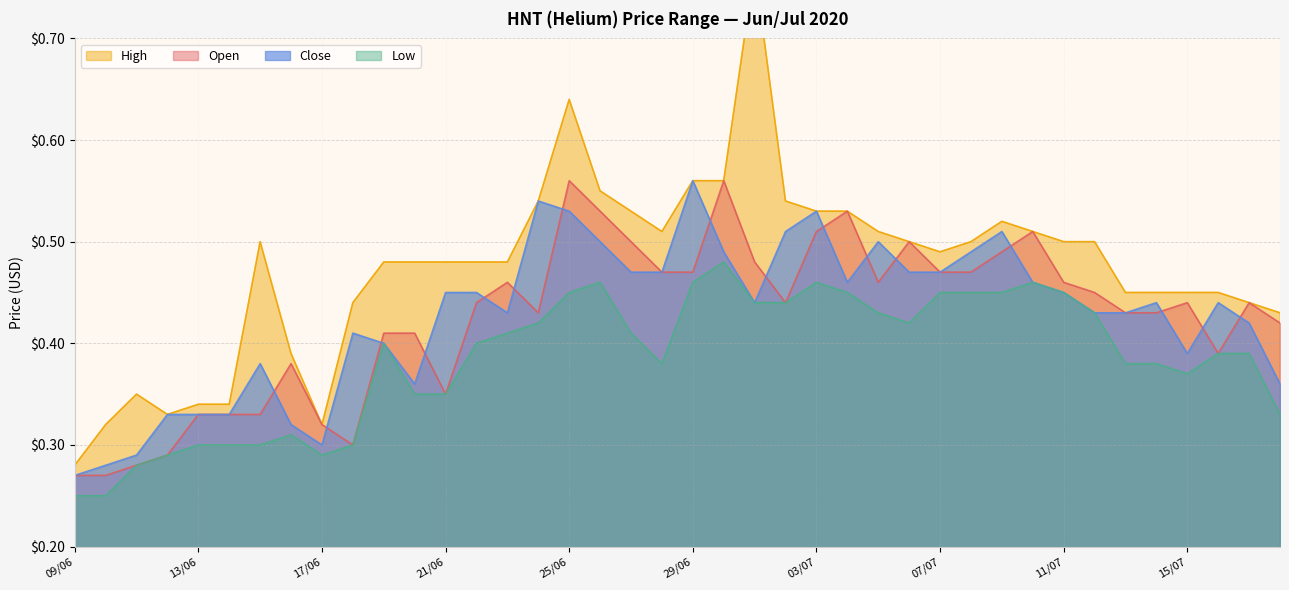

Between 28/06 and 15/06, which is larger?

28/06